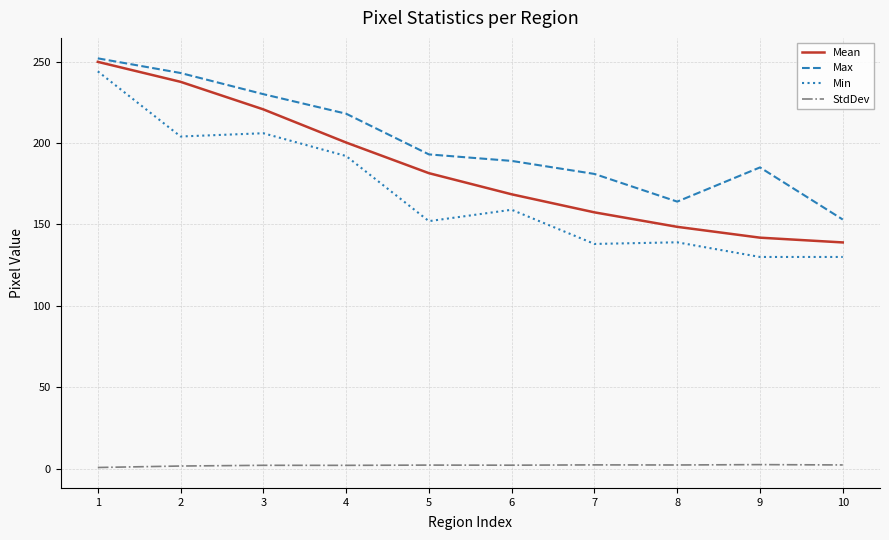

True or false: Min and Max intersect in this chart.

False